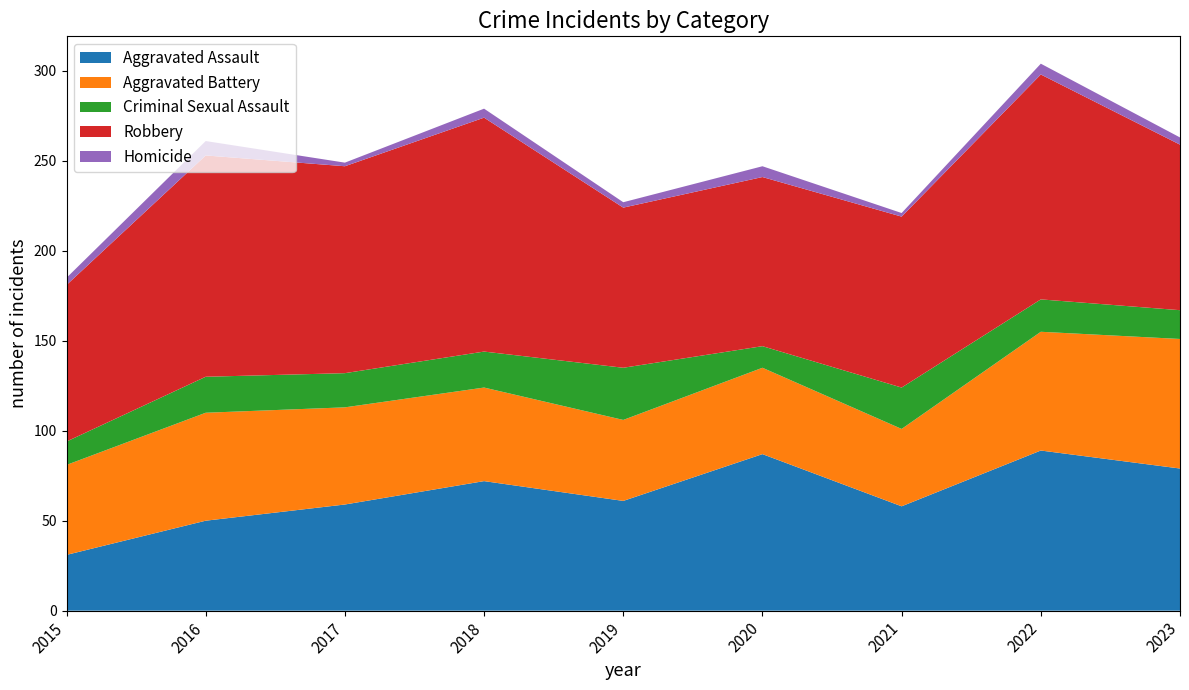

Reading left to right, list all the values displayed in this chart.

Aggravated Assault: 2015=31	2016=50	2017=59	2018=72	2019=61	2020=87	2021=58	2022=89	2023=79
Aggravated Battery: 2015=50	2016=60	2017=54	2018=52	2019=45	2020=48	2021=43	2022=66	2023=72
Criminal Sexual Assault: 2015=13	2016=20	2017=19	2018=20	2019=29	2020=12	2021=23	2022=18	2023=16
Robbery: 2015=87	2016=123	2017=115	2018=130	2019=89	2020=94	2021=95	2022=125	2023=92
Homicide: 2015=4	2016=8	2017=2	2018=5	2019=3	2020=6	2021=2	2022=6	2023=4